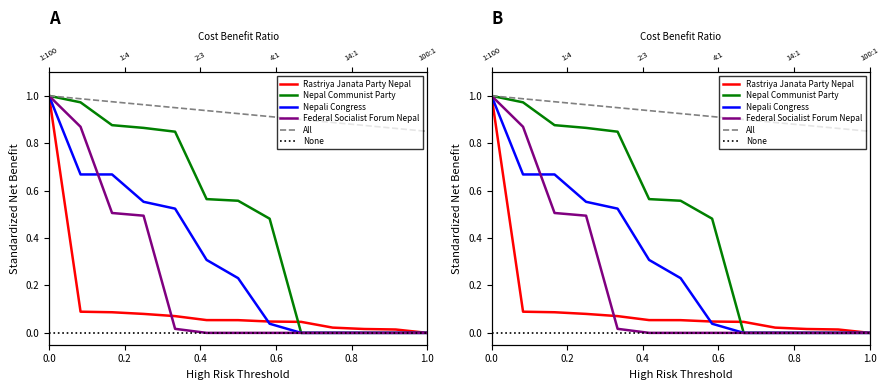

True or false: Rastriya Janata Party Nepal has more than 1 points higher than both neighbors.

False